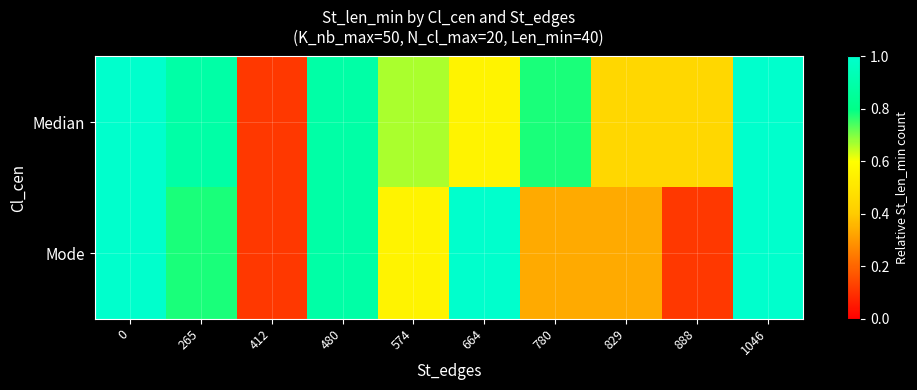

Reading left to right, transcribe all the data shown in this chart.

row_0: 0=1.0	265=0.9	412=0.1	480=0.9	574=0.7	664=0.6	780=0.8	829=0.4	888=0.4	1046=1.0
row_1: 0=1.0	265=0.8	412=0.1	480=0.9	574=0.6	664=1.0	780=0.3	829=0.3	888=0.1	1046=1.0